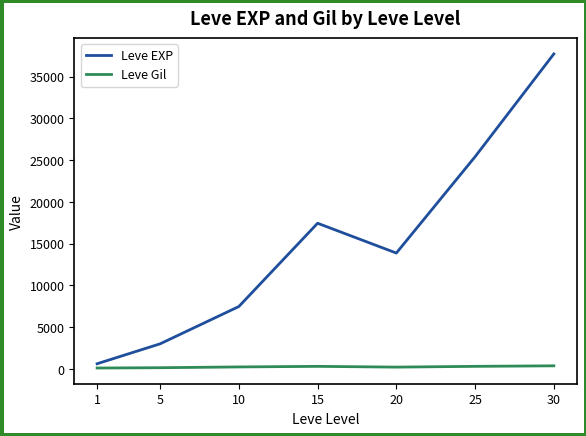

What are all the series names shown in the legend?

Leve EXP, Leve Gil